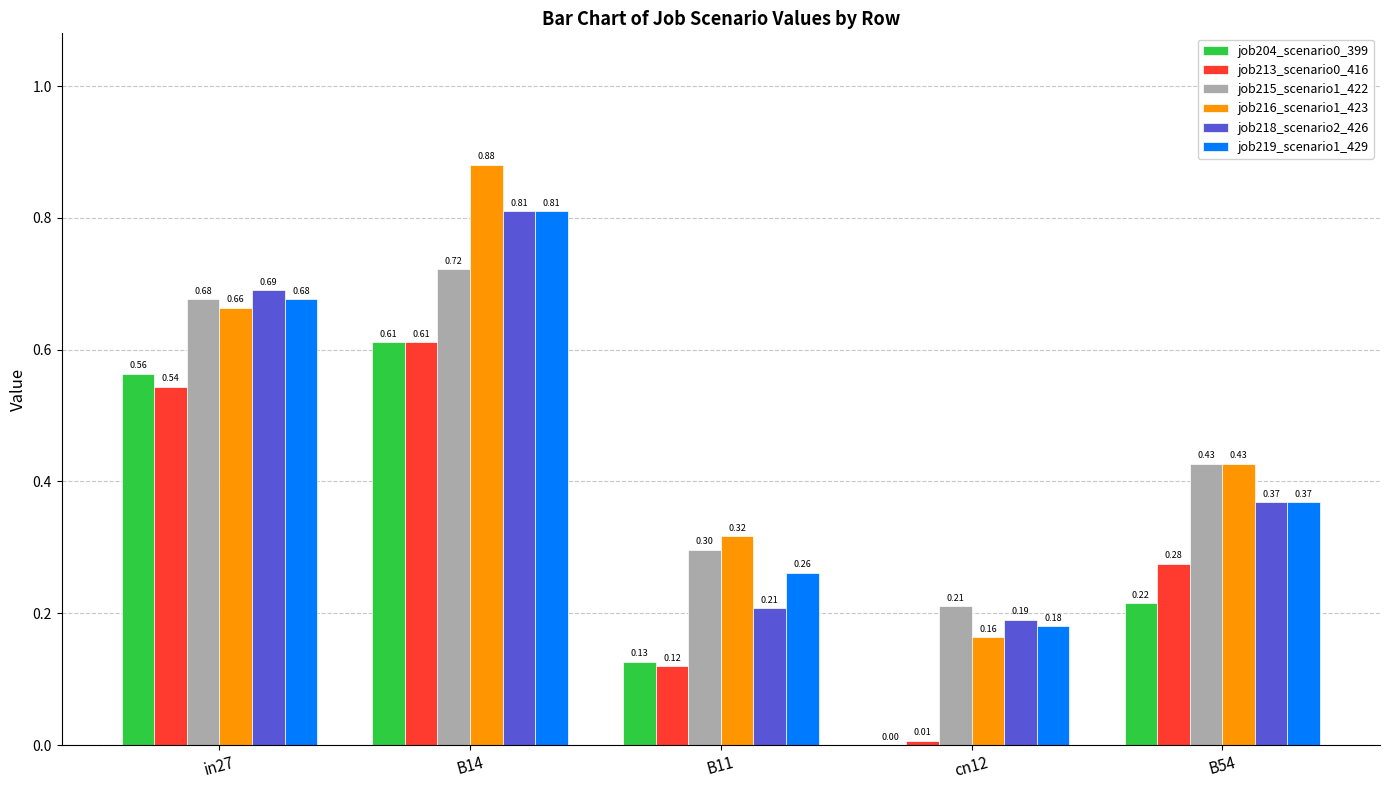

What is the sum of all job218_scenario2_426 values?

2.3